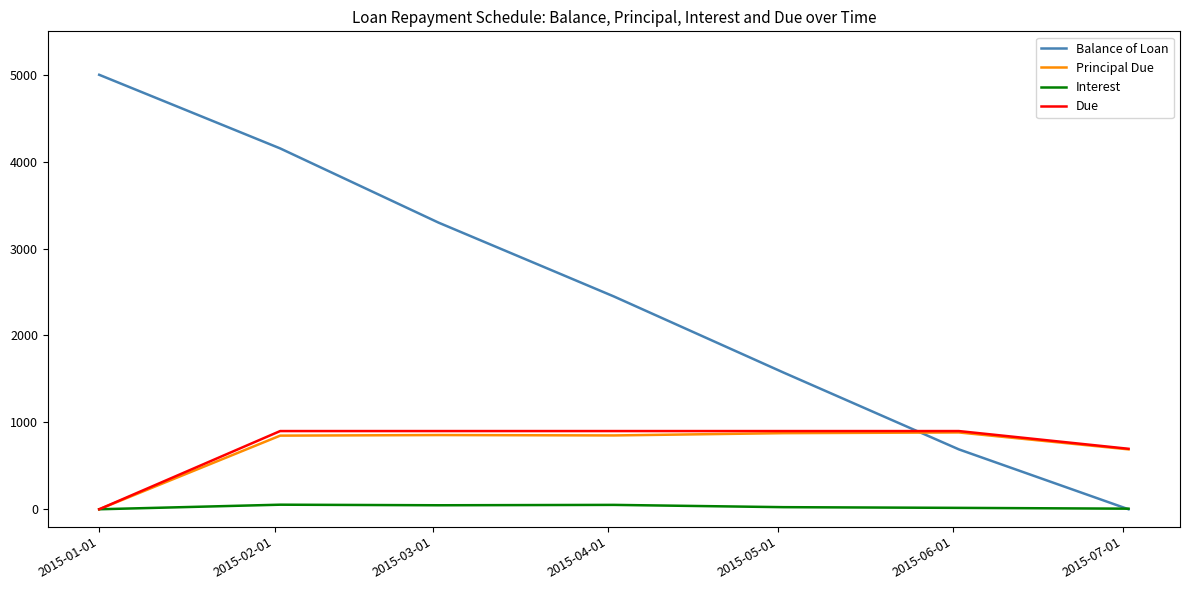

Which series has the largest range (max minus min)?

Balance of Loan